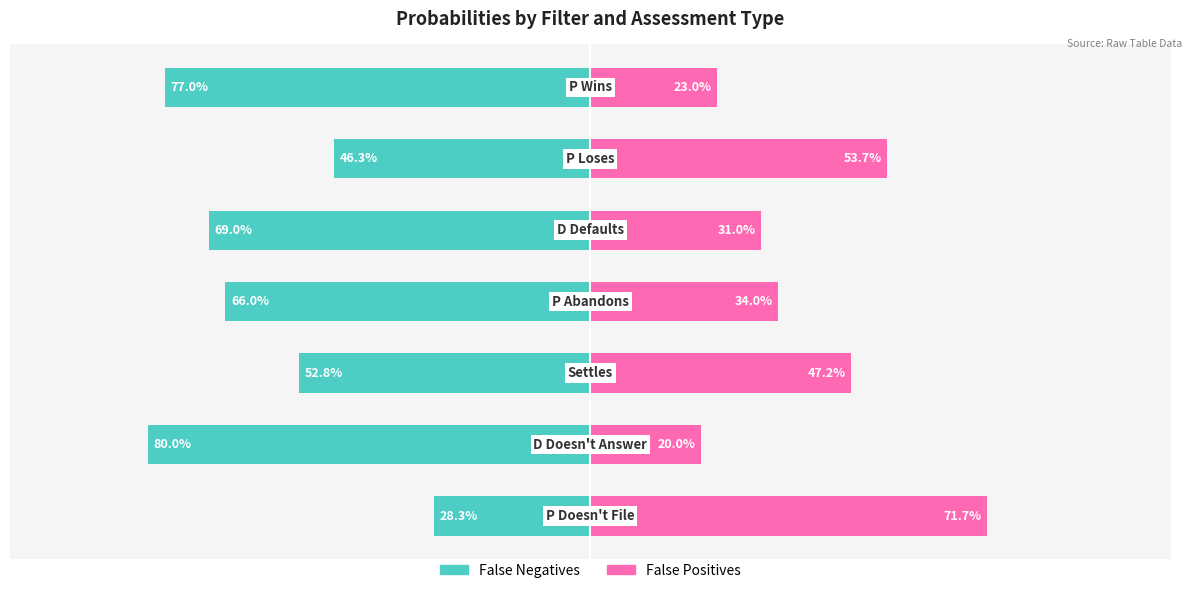

What are all the series names shown in the legend?

False Negatives, False Positives